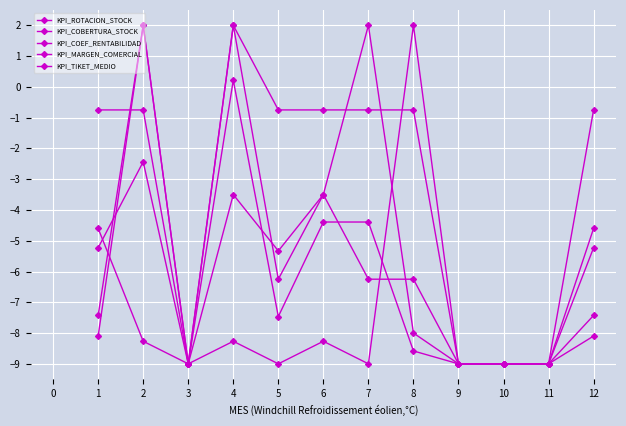

How many times do KPI_TIKET_MEDIO and KPI_ROTACION_STOCK cross each other?

3